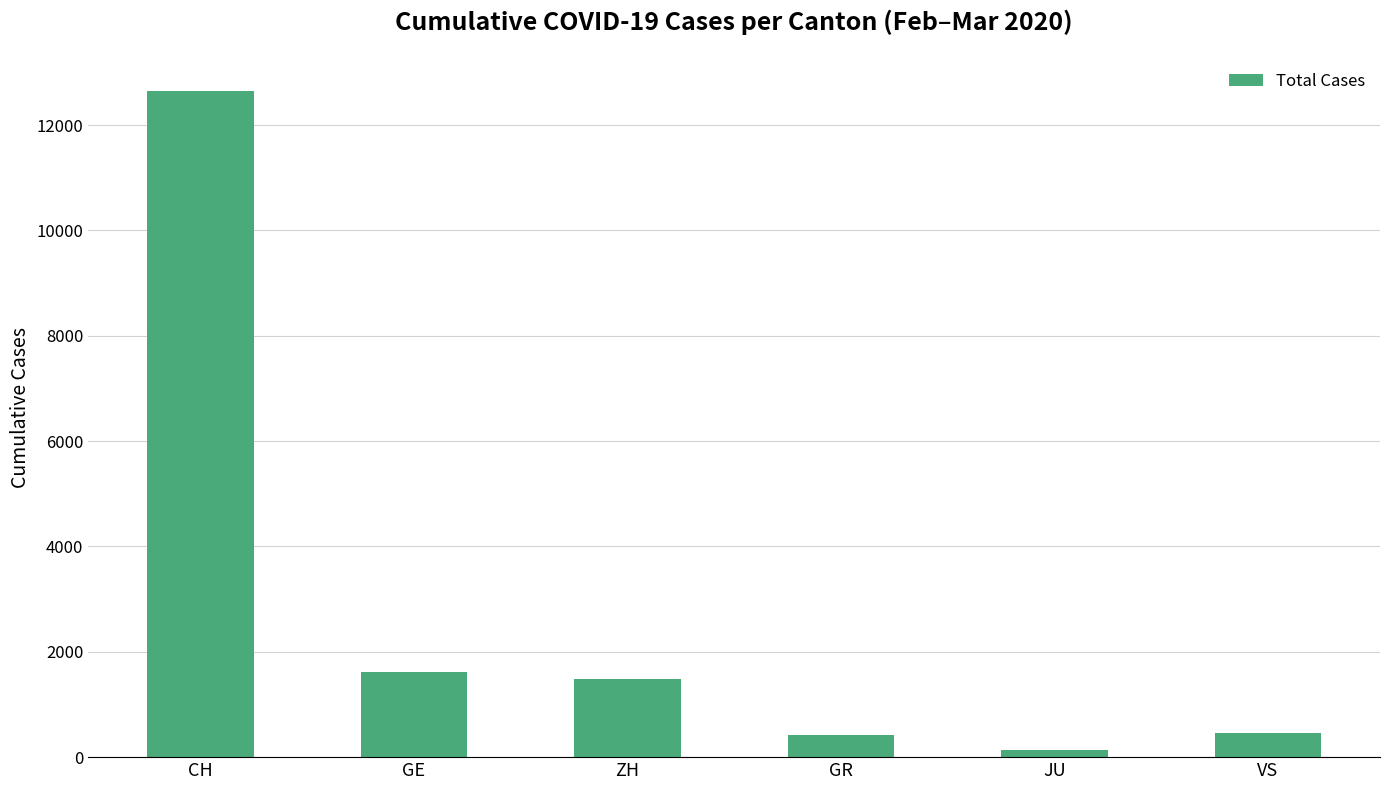

What is the difference between the values at JU and CH?

12509